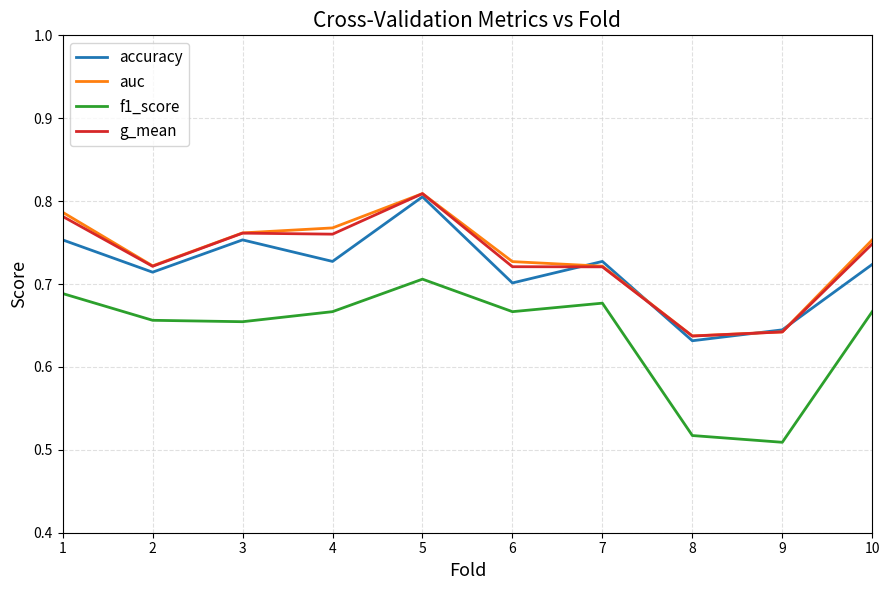

What is the difference between the maximum and minimum values in the g_mean series?

0.2